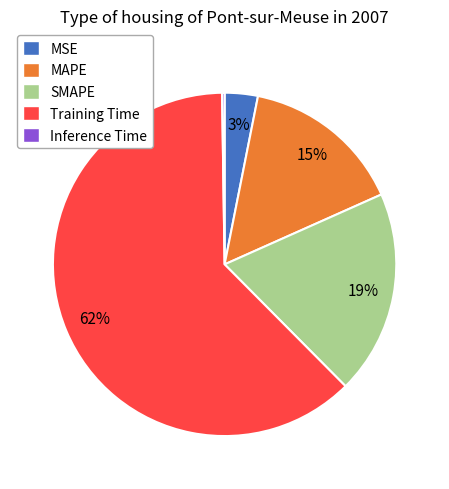

Combined, do Training Time and SMAPE account for over 50%?

Yes